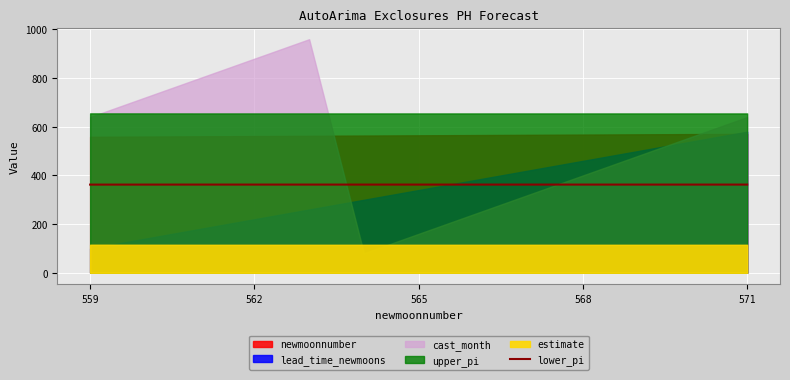

The lower_pi series shows 362.5 at 568. True or false?

True